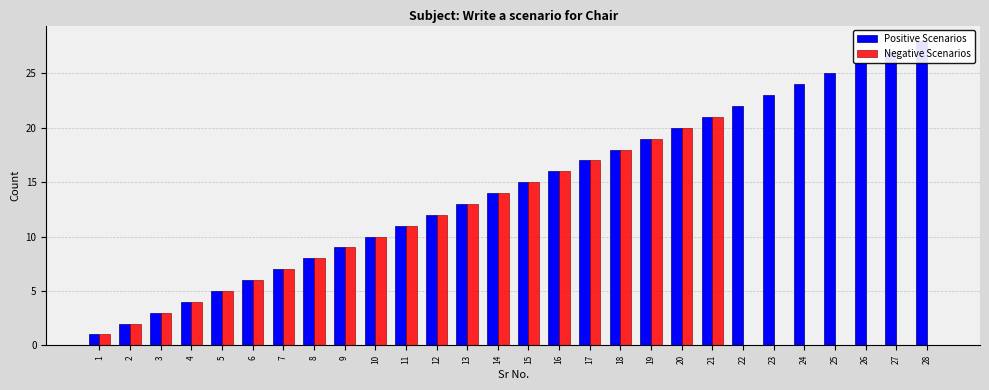

What is the value of the Negative Scenarios bar at the 3rd from the left?

3